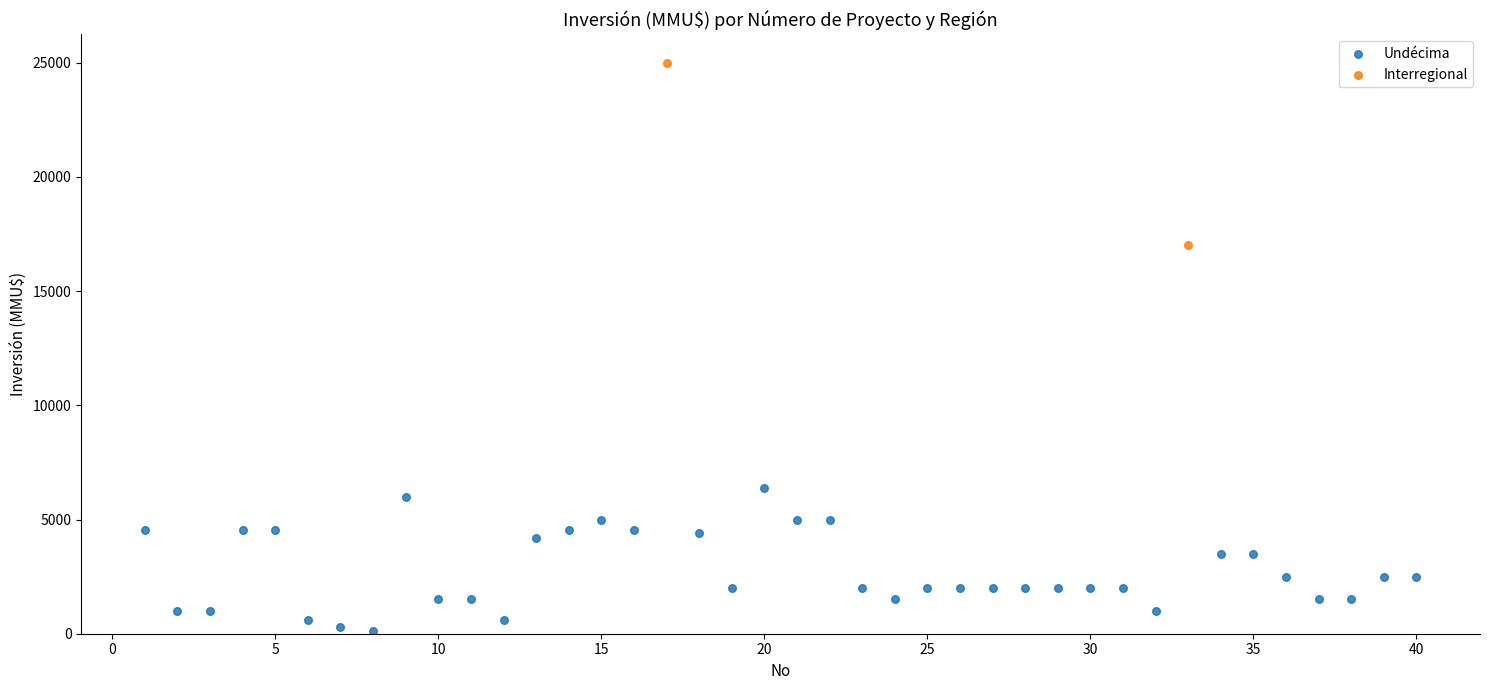

What are all the series names shown in the legend?

Undécima, Interregional